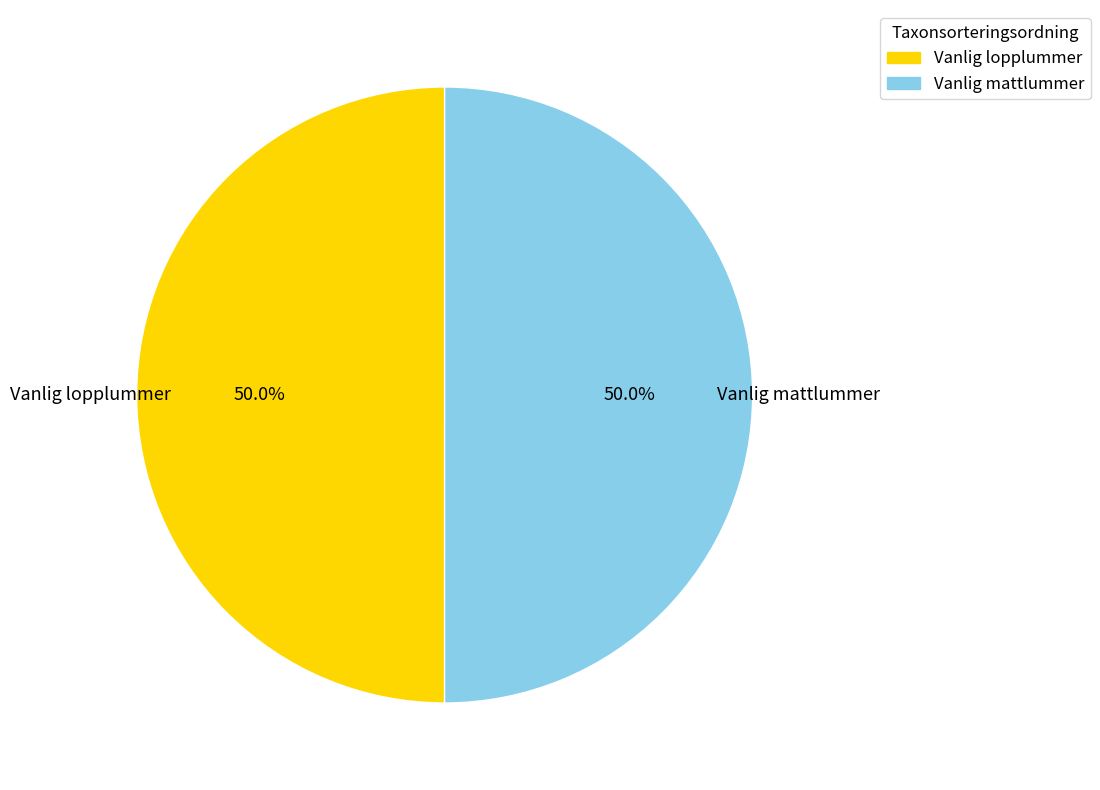

To the nearest percent, what portion does Vanlig mattlummer represent?

50%